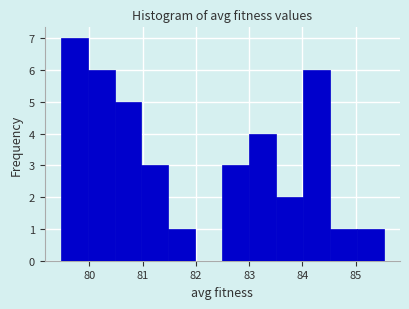

How tall is the bar that spans 81.0 to 81.5 on the x-axis? Neither the bar edges nor the heights are printed on the chart, so give them approximately, as read against the axes.

3